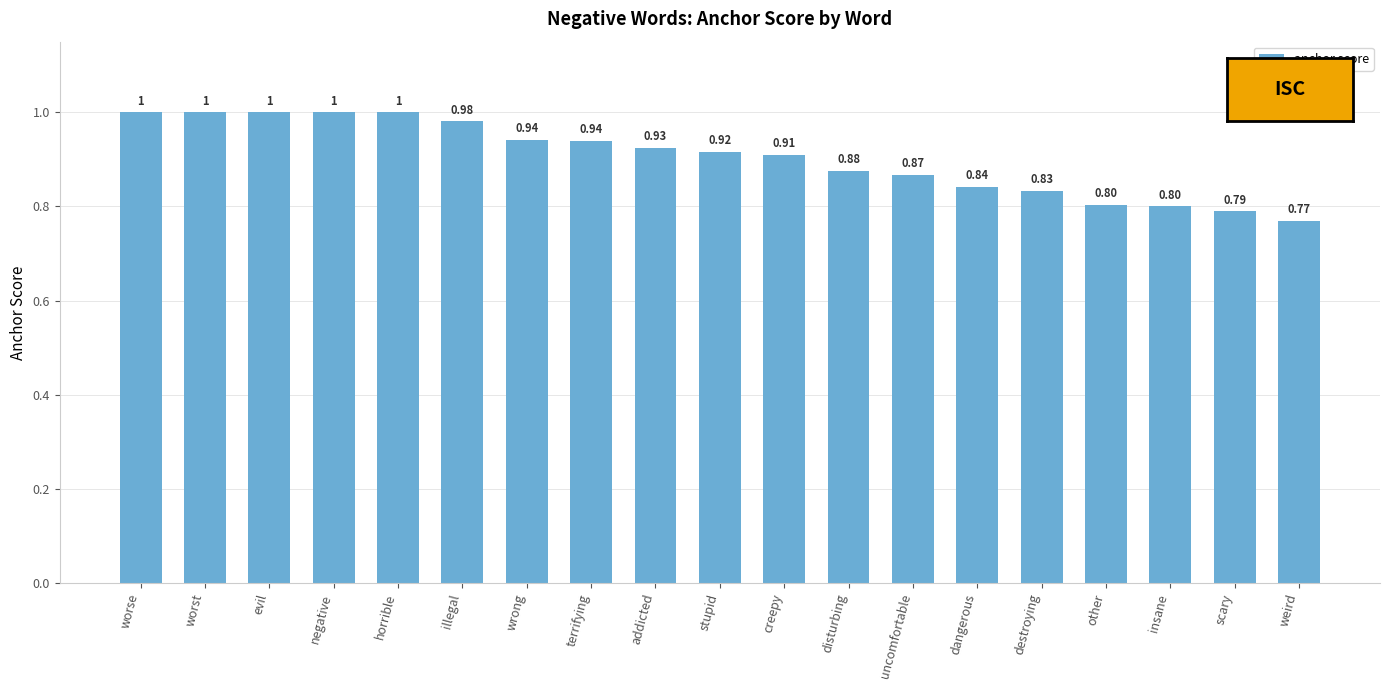

Are the bars horizontal?

No